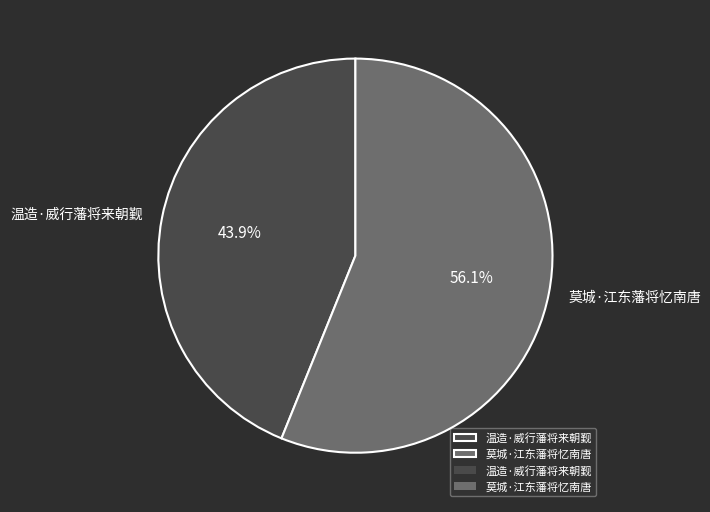

To the nearest percent, what is the average slice percentage?

50%